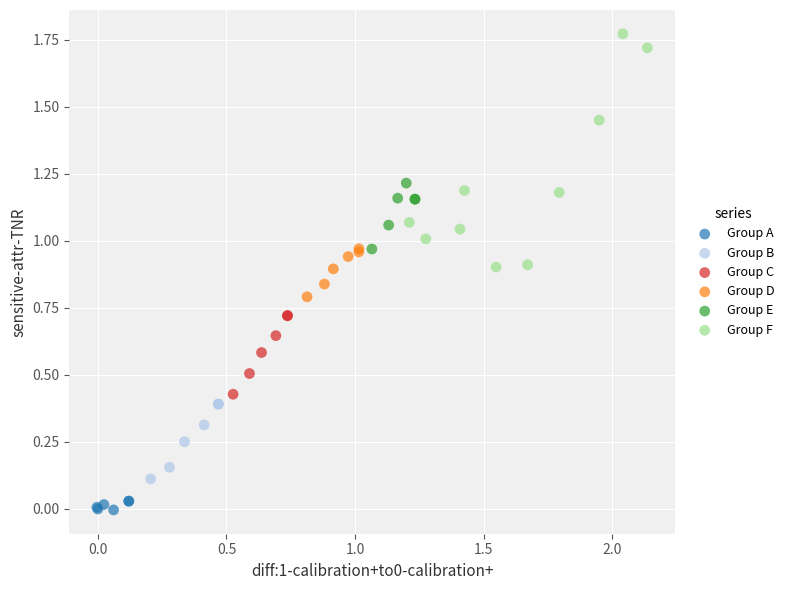

Which series reaches the maximum Y coordinate?

Group F